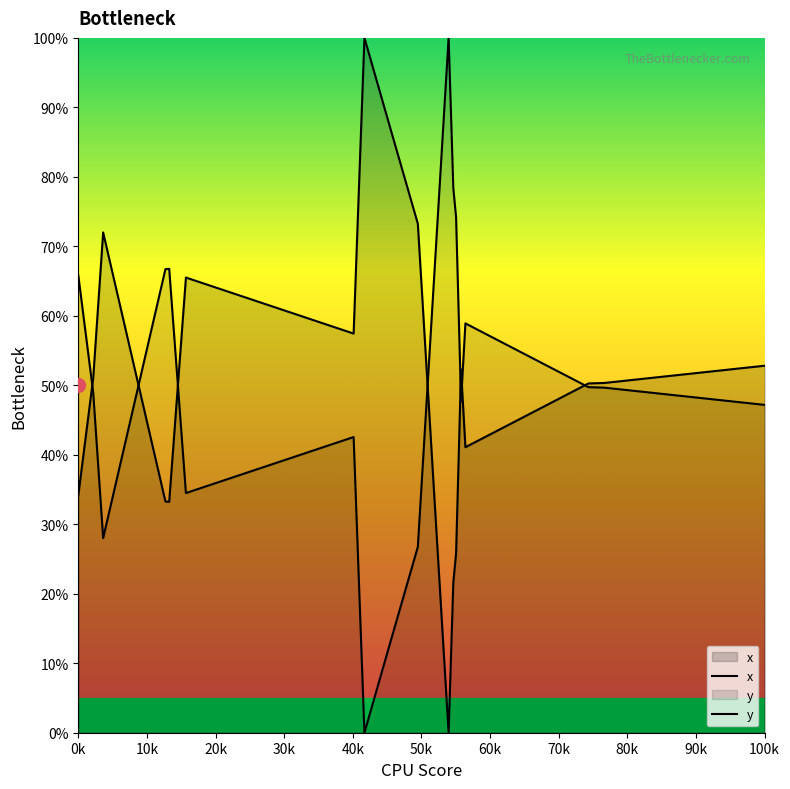

How many intersections are there between y and x?

7